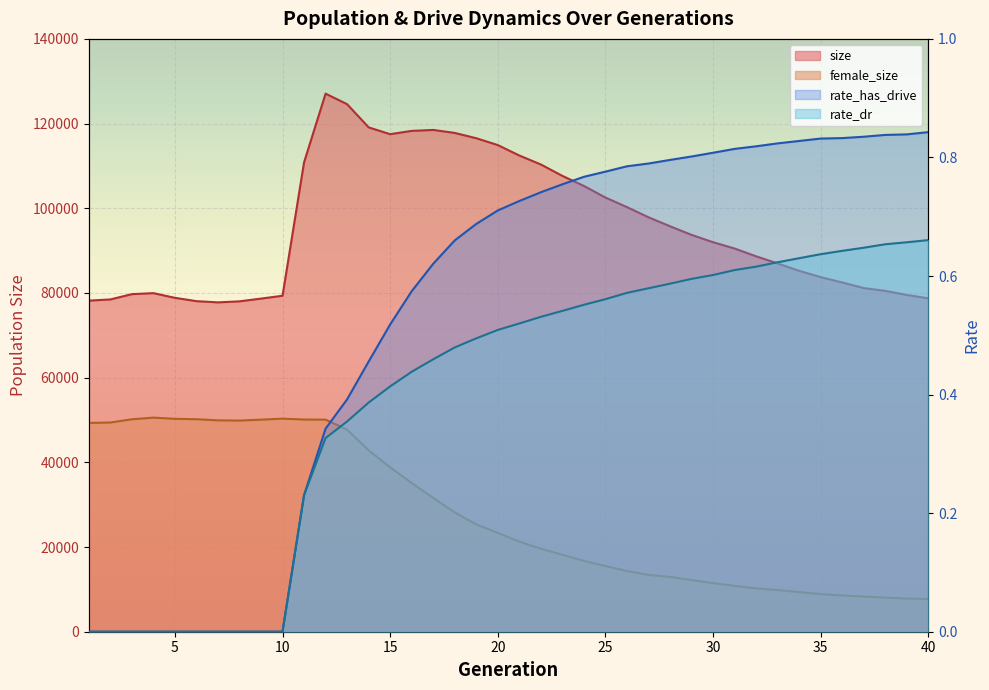

Rank the series at 1 from lowest to highest value.

rate_dr, rate_has_drive, female_size, size